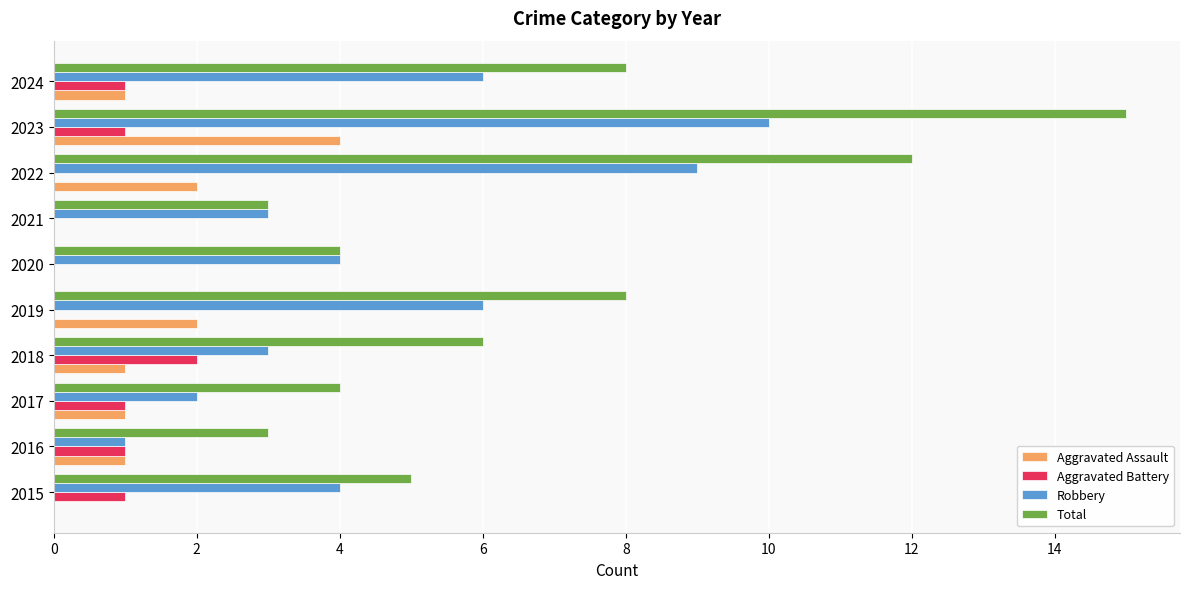

What is the sum of the Robbery values at 2021 and 2018?

6